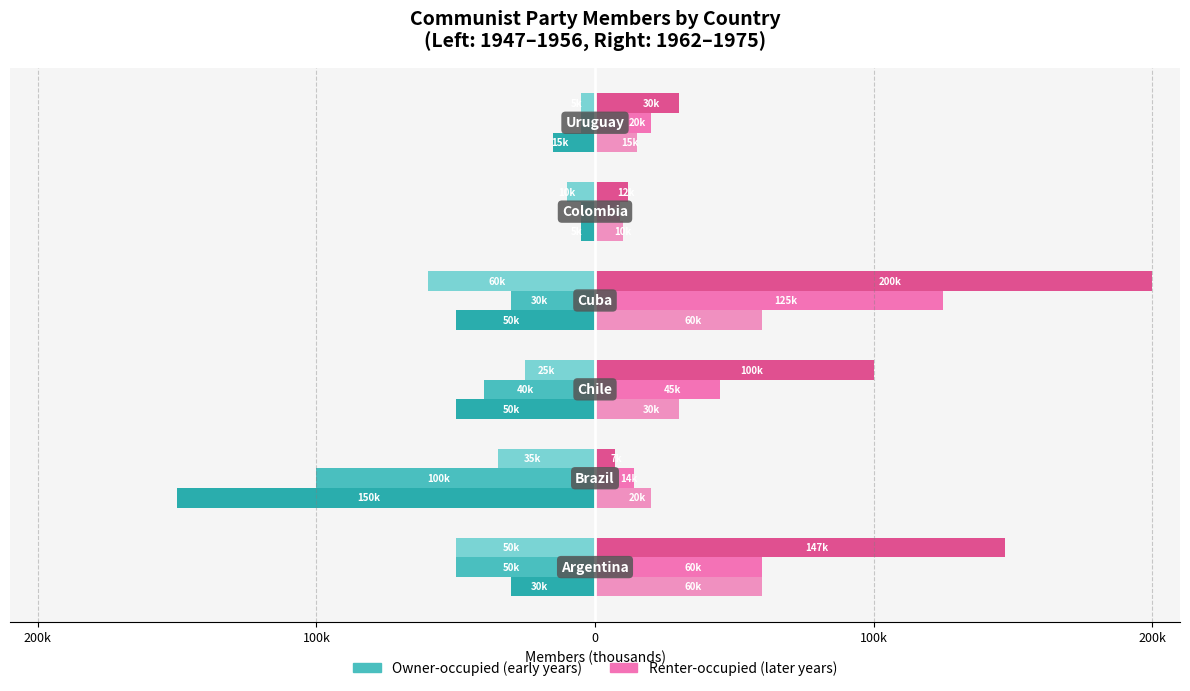

How many bars are there in total?

36